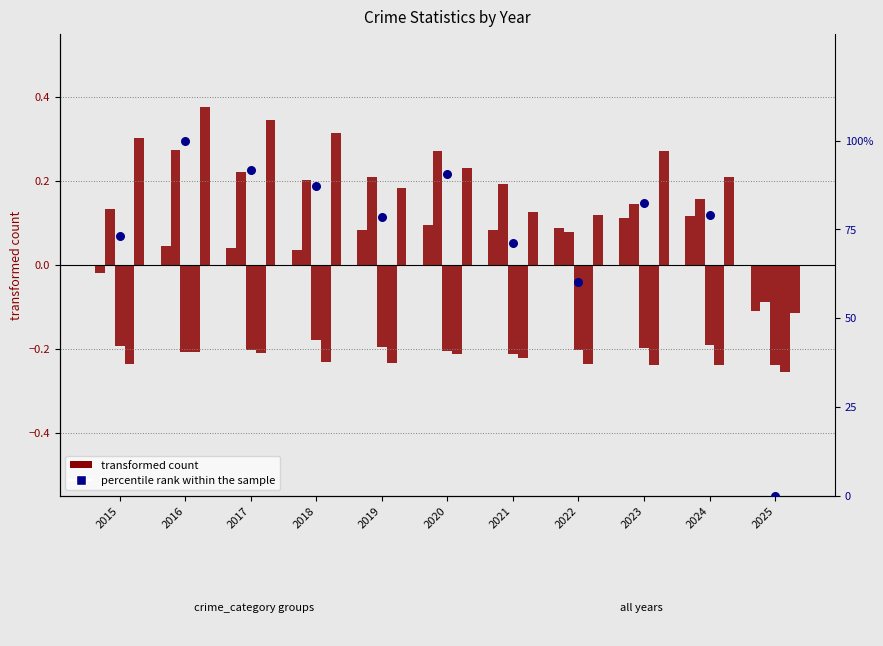

Is the value of percentile rank within the sample at 2018 greater than the value of Robbery at 2025?

Yes